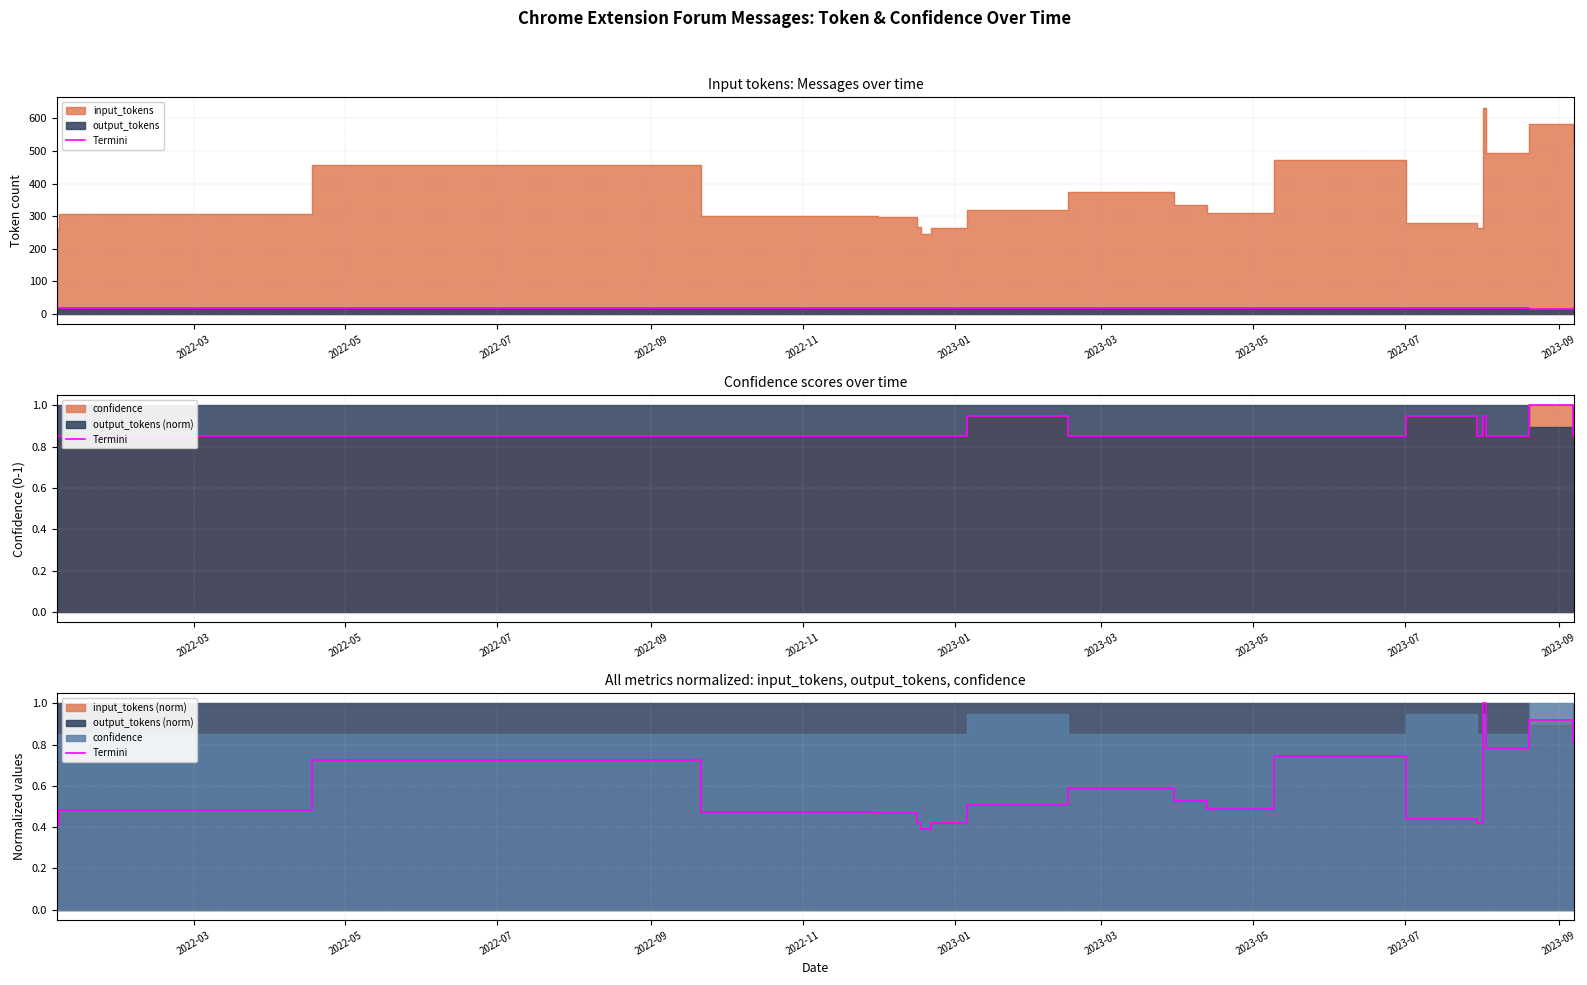

What is the difference between the maximum and minimum values?

0.6